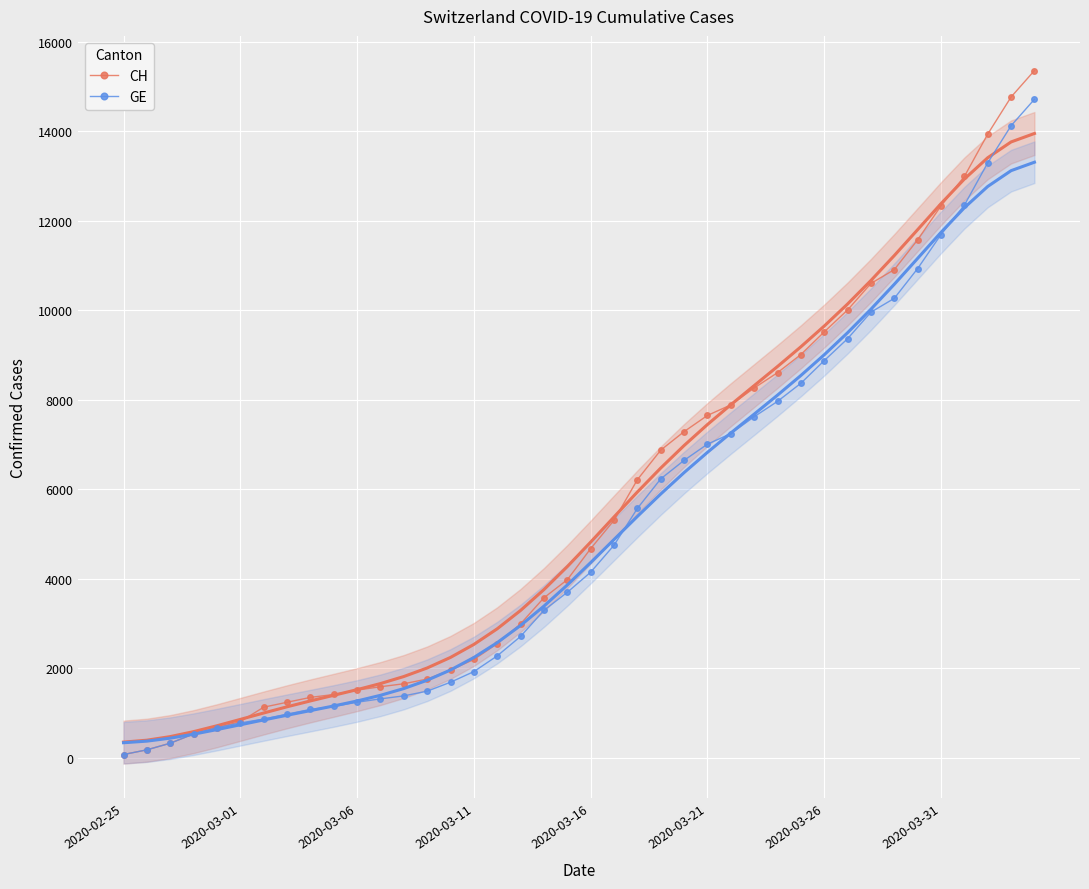

What is the maximum value shown in the chart?

15359